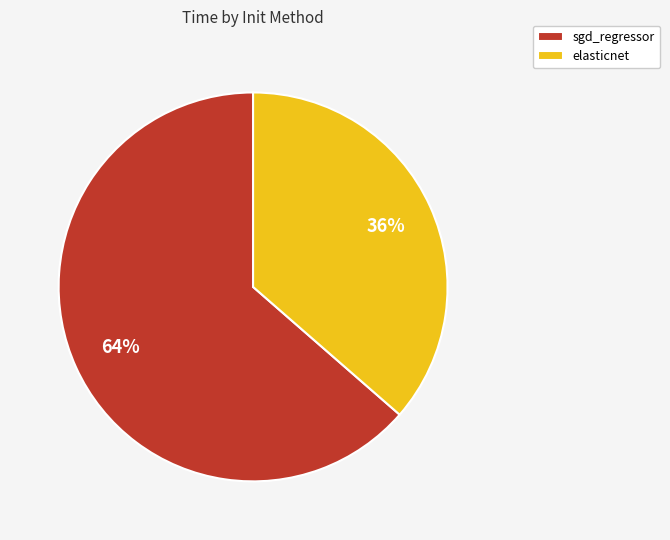

To the nearest percent, what is the combined percentage of elasticnet and sgd_regressor?

100%